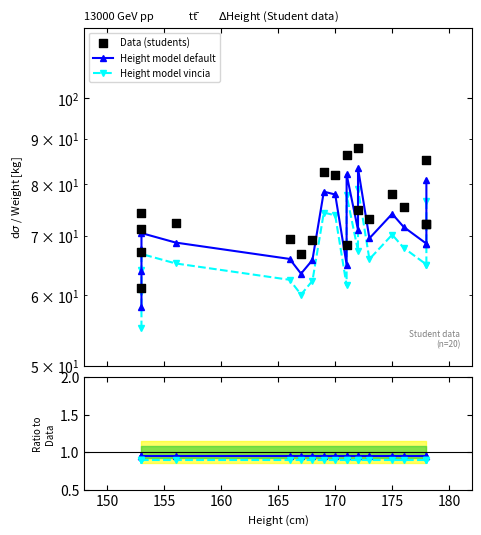

Which series has the largest Y range (max minus min)?

Data (students)